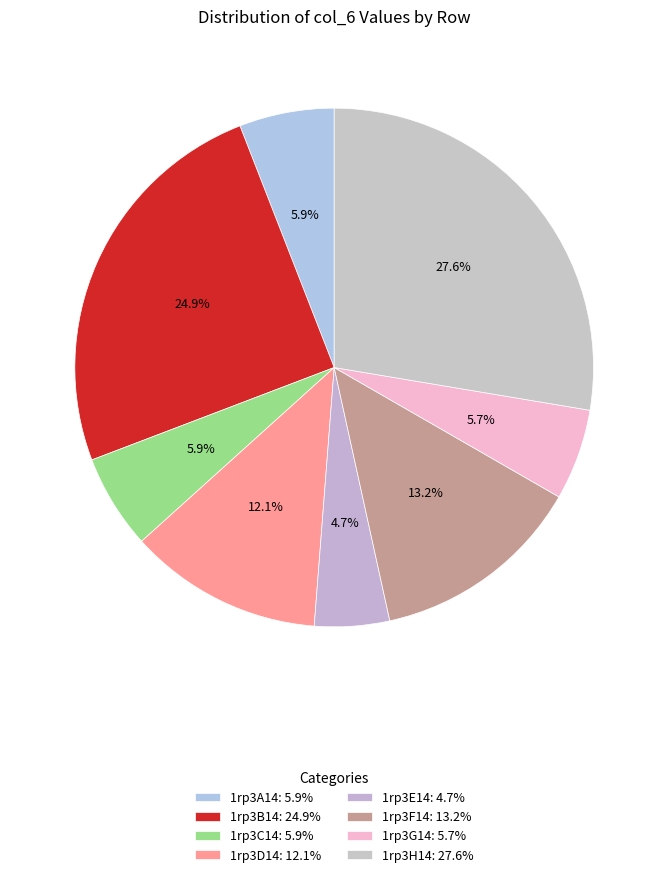

To the nearest percent, what is the average slice percentage?

12%